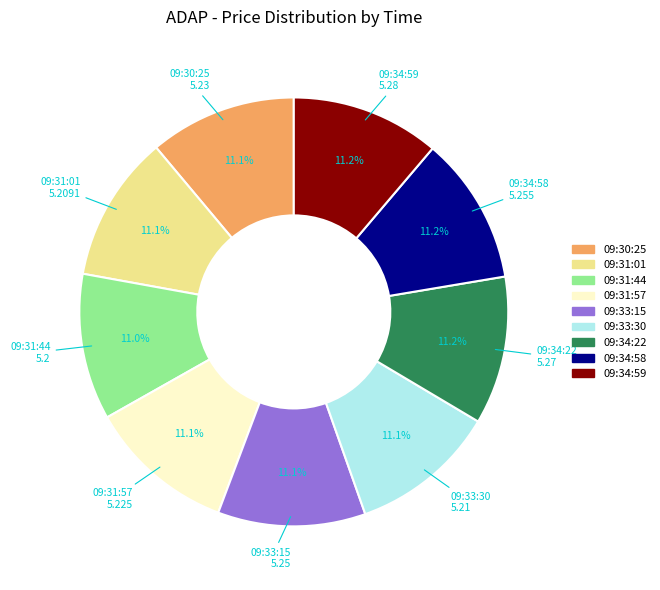

What percentage is the 09:31:57 slice, to the nearest percent?

11%